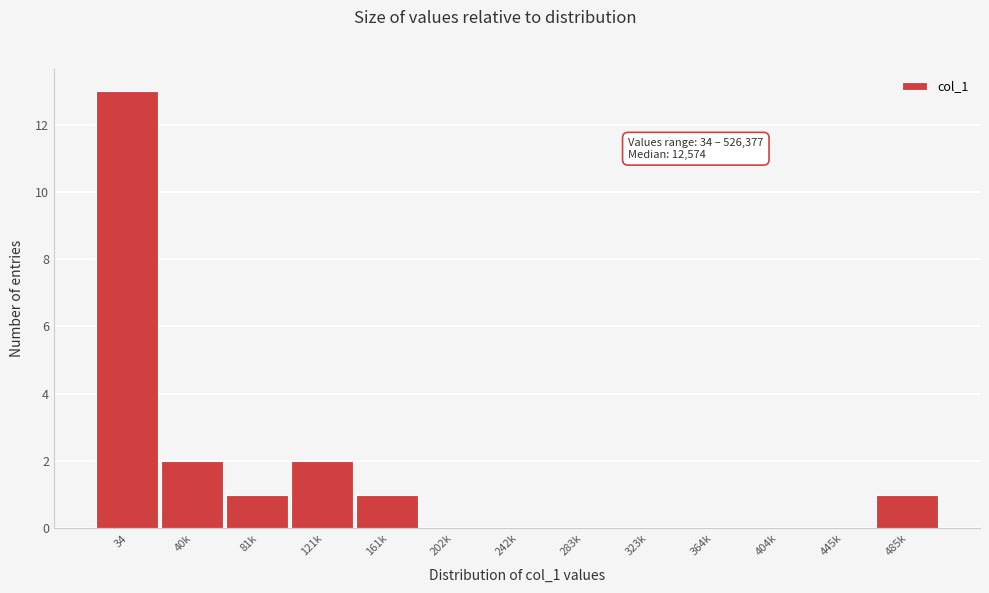

Reading left to right, transcribe all the data shown in this chart.

34=13	40k=2	81k=1	121k=2	161k=1	202k=0	242k=0	283k=0	323k=0	364k=0	404k=0	445k=0	485k=1